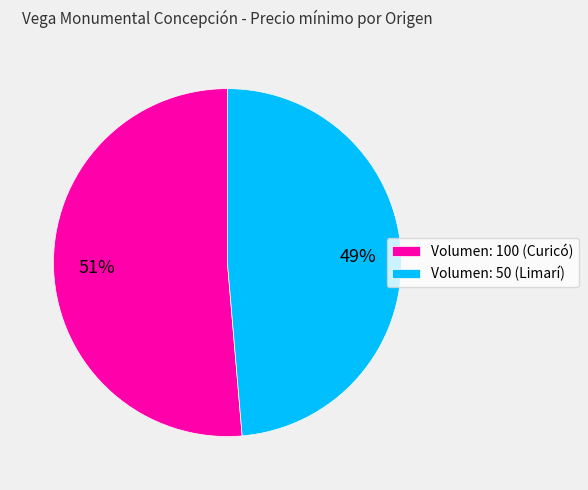

Do Volumen: 100 (Curicó) and Volumen: 50 (Limarí) together represent more than half of the pie?

Yes